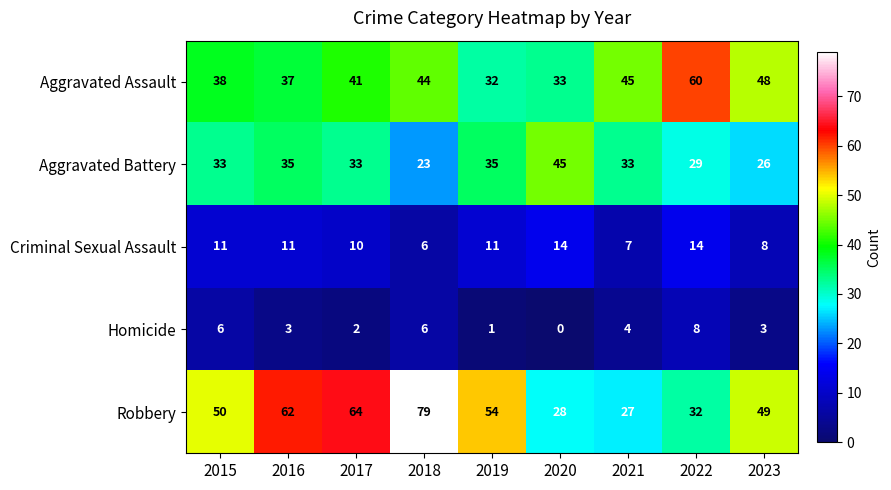

Which category has the highest value across all series?

2018